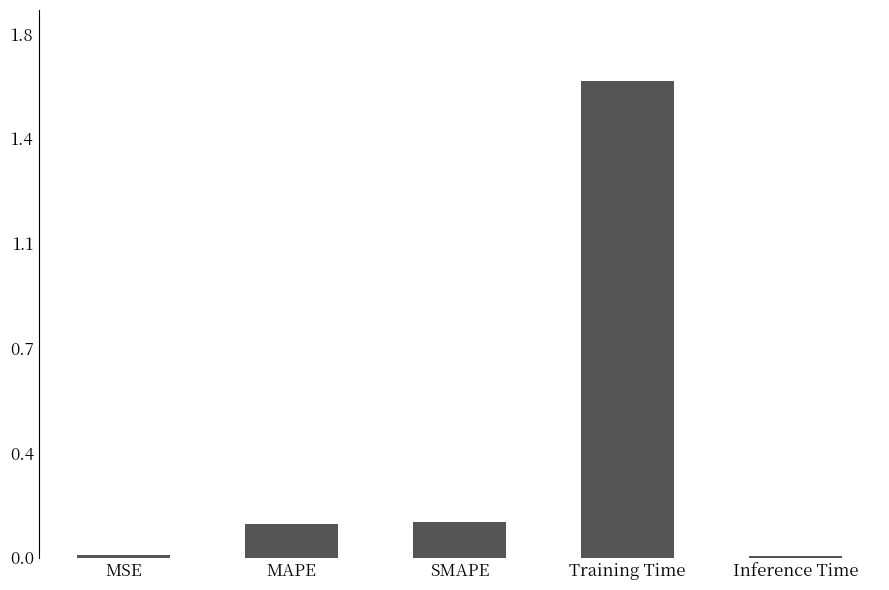

Which label corresponds to the smallest value in the chart?

Inference Time